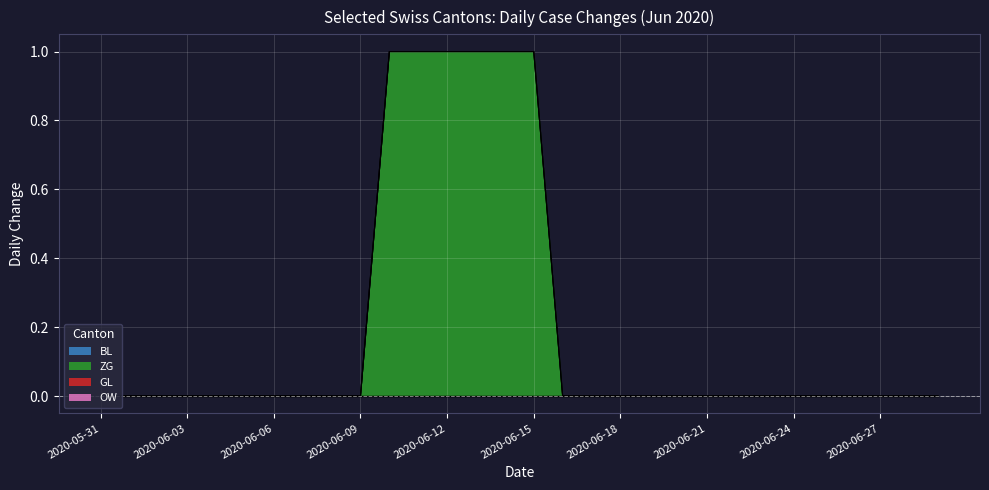

At which label is OW closest to 0?

2020-05-31